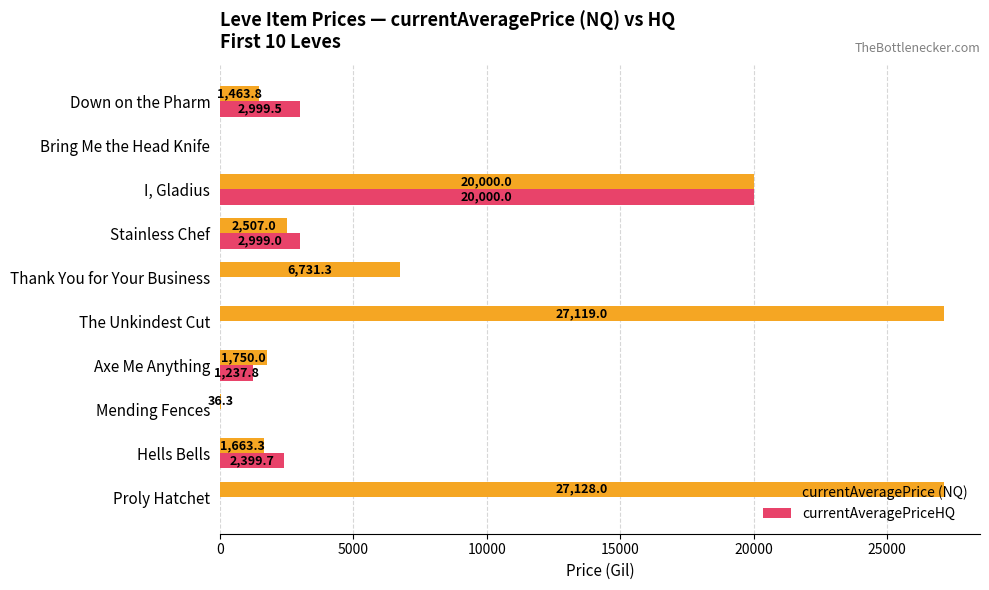

What is the maximum value shown in the chart?

27128.0